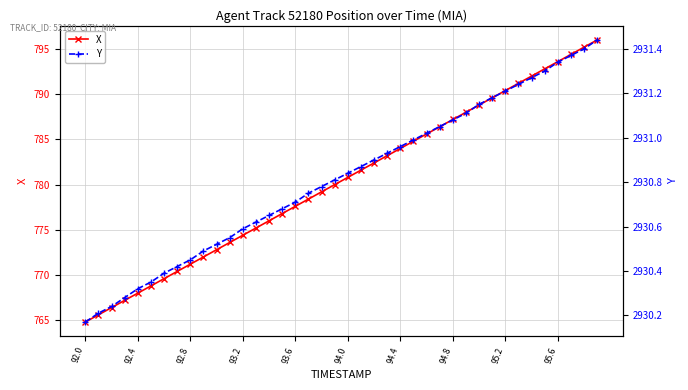

What are all the series names shown in the legend?

X, Y